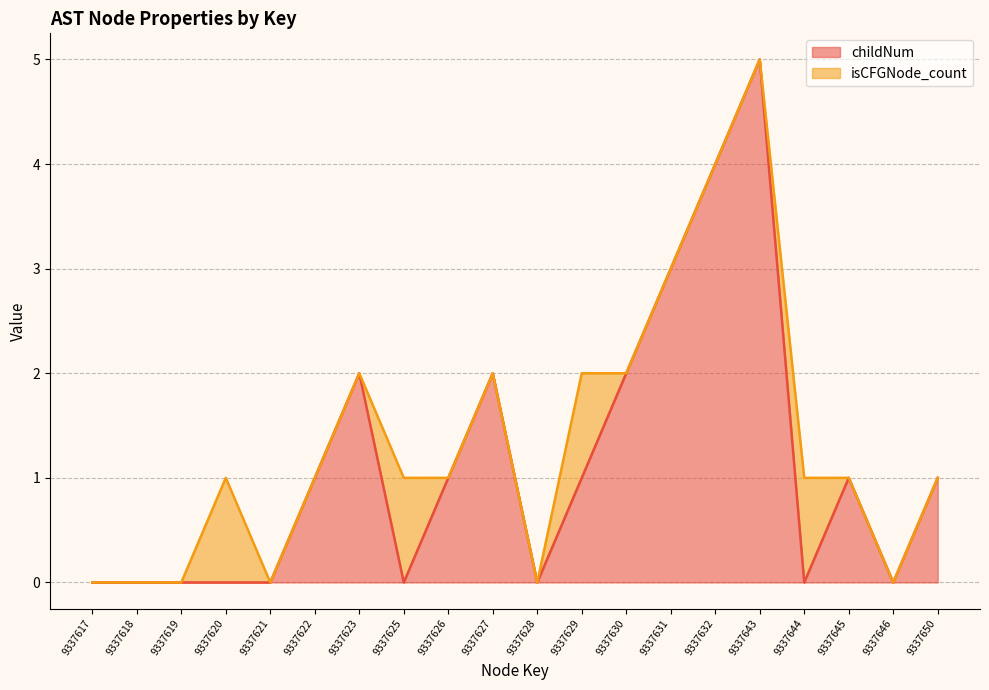

What is the change in value from 9337622 to 9337643?

+4